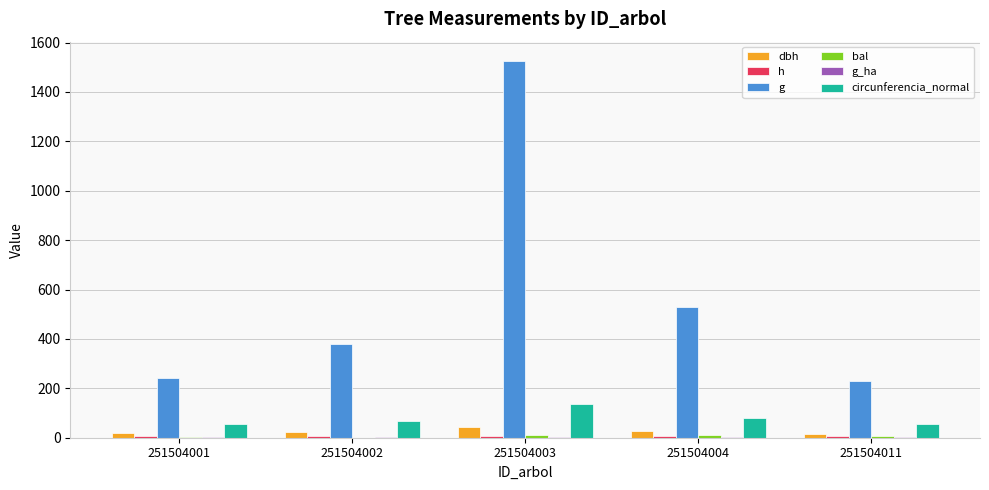

Which category has the lowest value in the bal series?

251504002